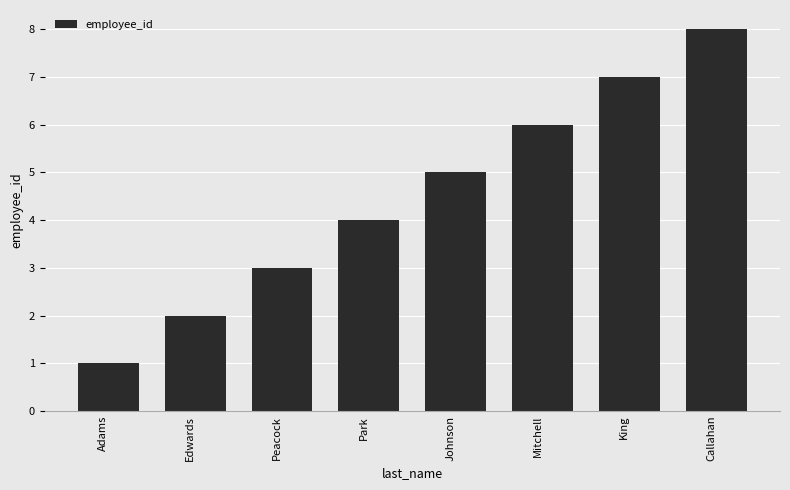

How many values are between 3 and 7?

5